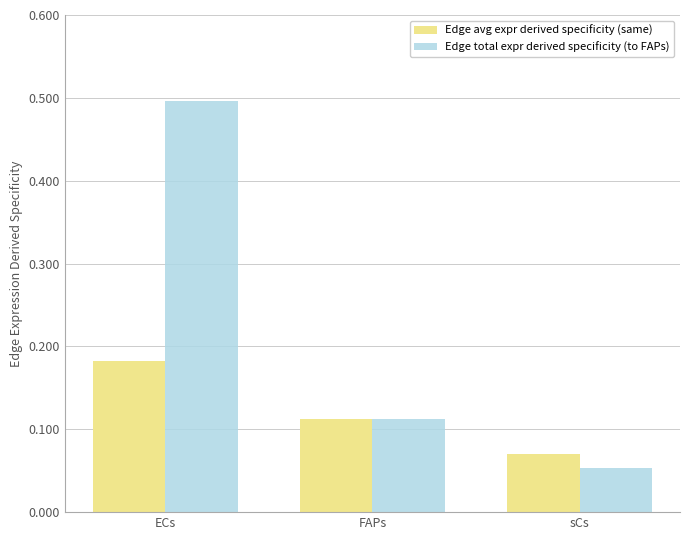

What is the sum of all Edge total expr derived specificity (to FAPs) values?

0.7